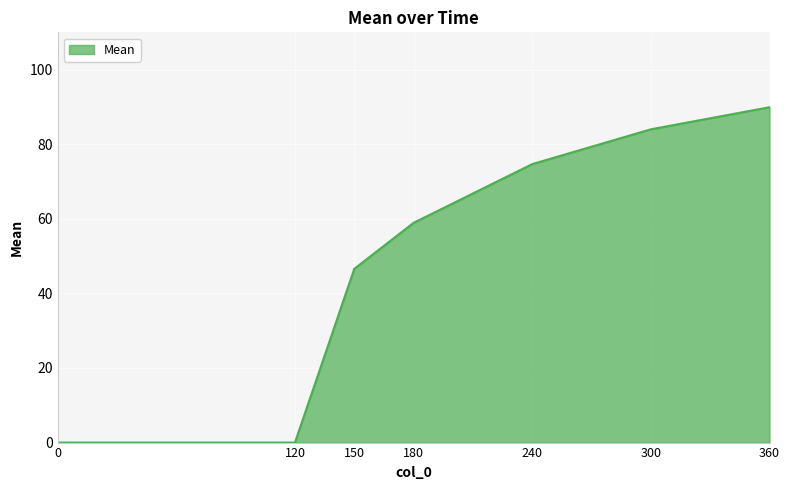

True or false: the data has more than 0 interior local peaks.

False